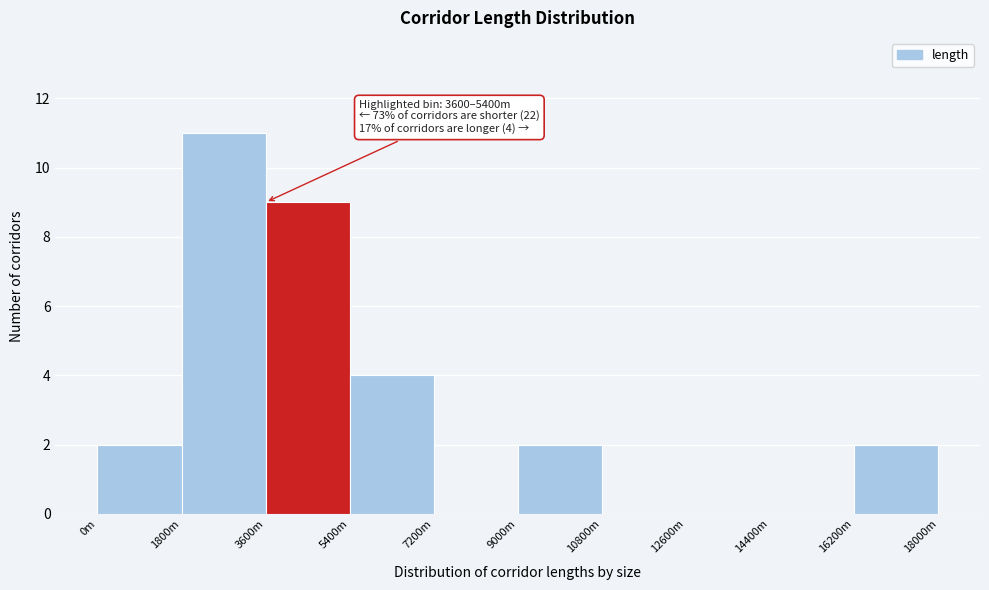

Reading right to left, what are all the values shown in this chart?

16200m=2	14400m=0	12600m=0	10800m=0	9000m=2	7200m=0	5400m=4	3600m=9	1800m=11	0m=2